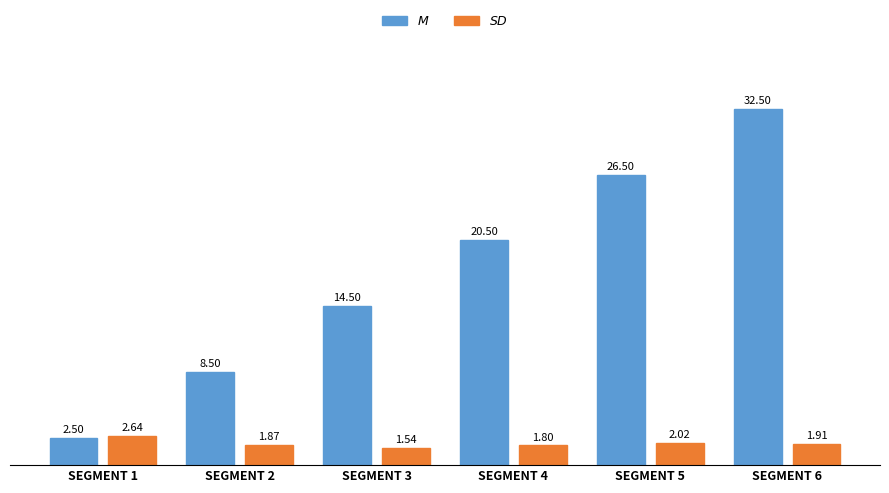

What is the difference between the highest and lowest values at SEGMENT 3?

13.0